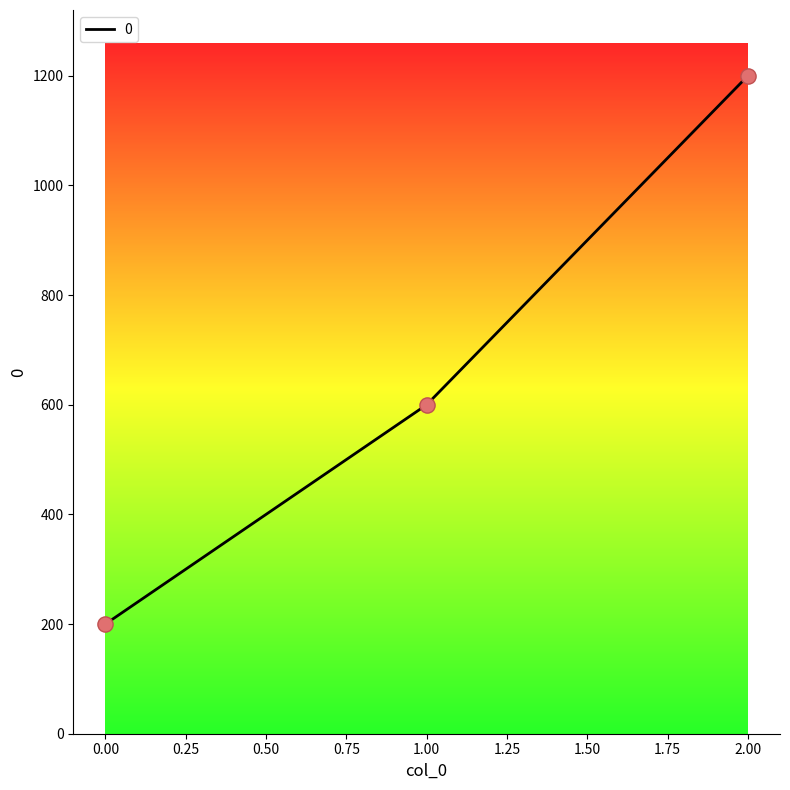

Between 0.00 and 1.00, which is larger?

1.00